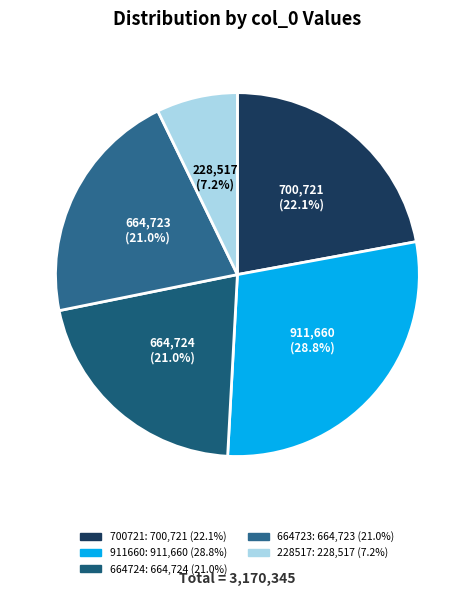

What is the ratio of the value at 664723 to the value at 664724?

1.0